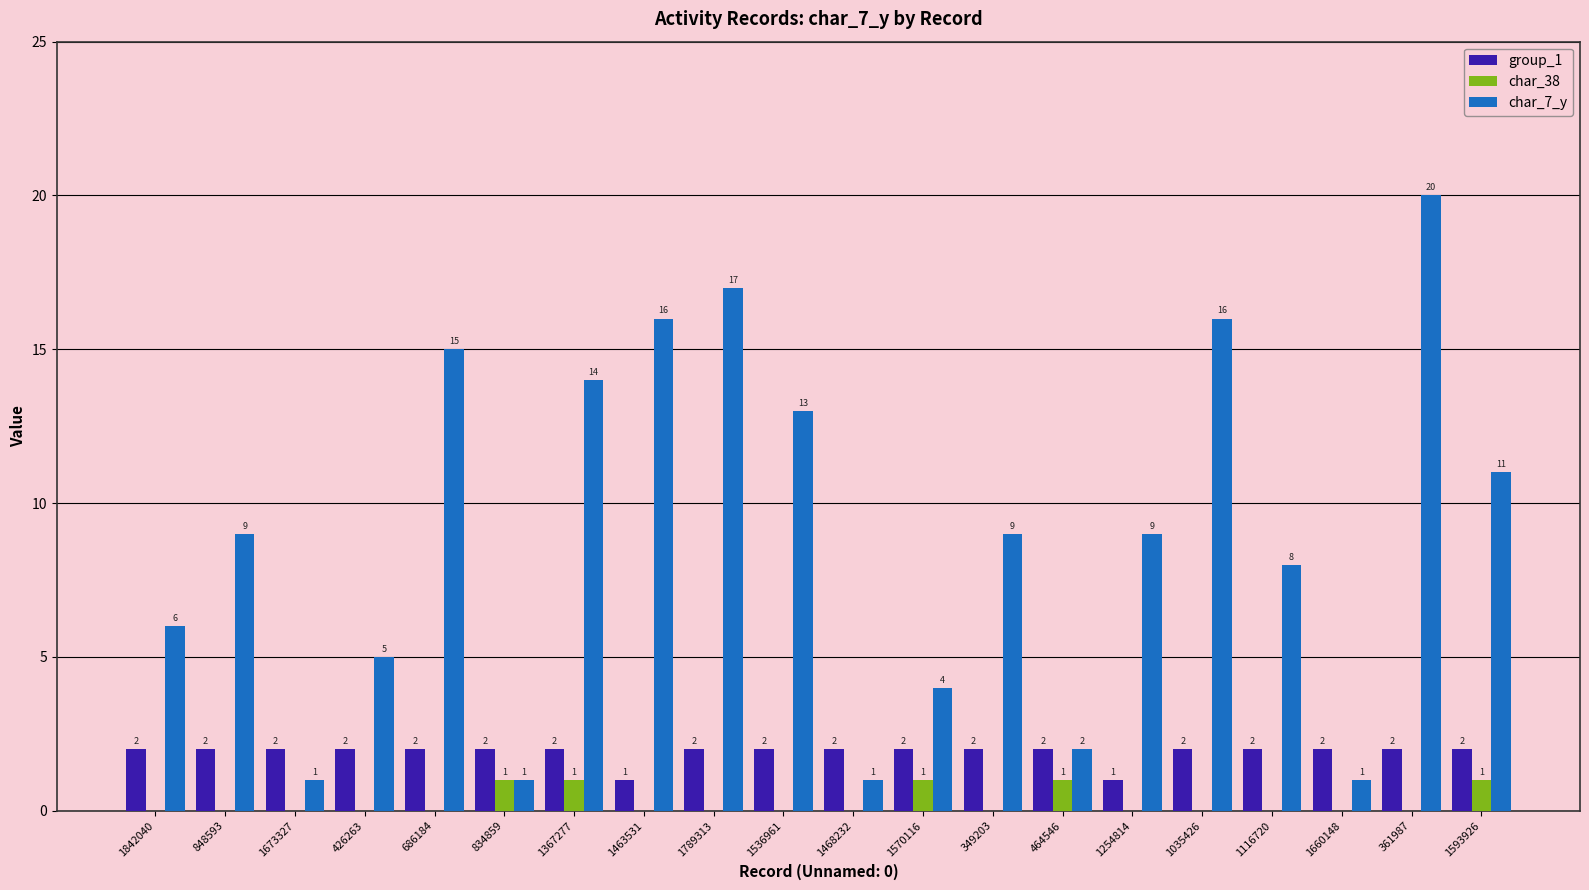

What are all the series names shown in the legend?

group_1, char_38, char_7_y